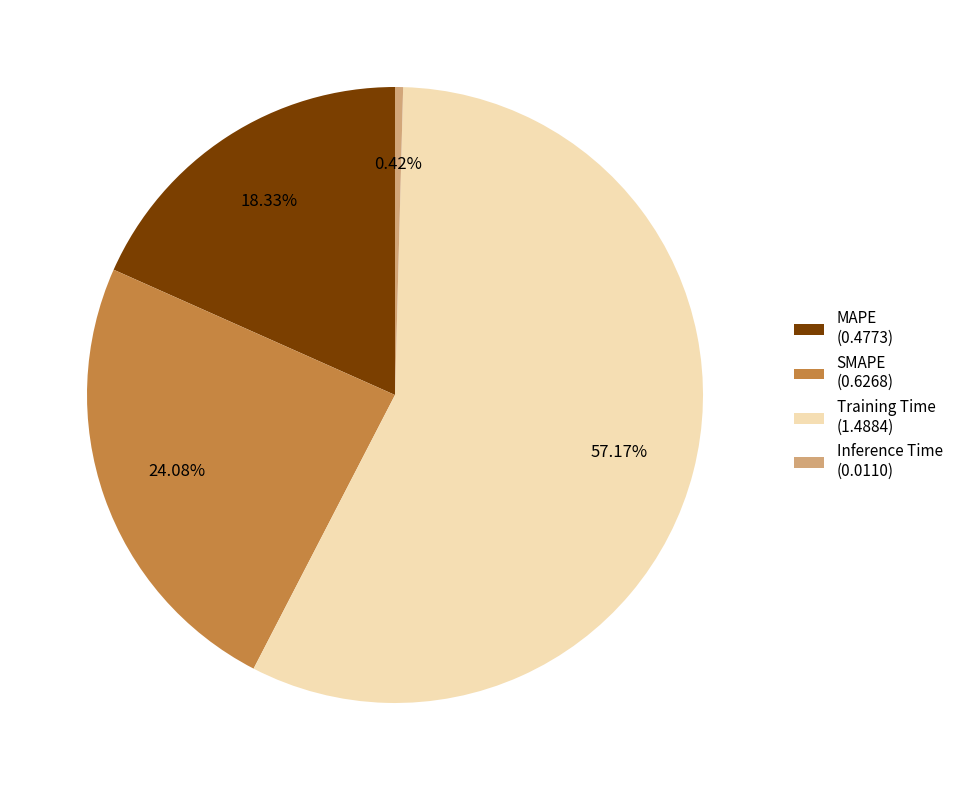

Is it true that Inference Time is 0% of the pie?

True